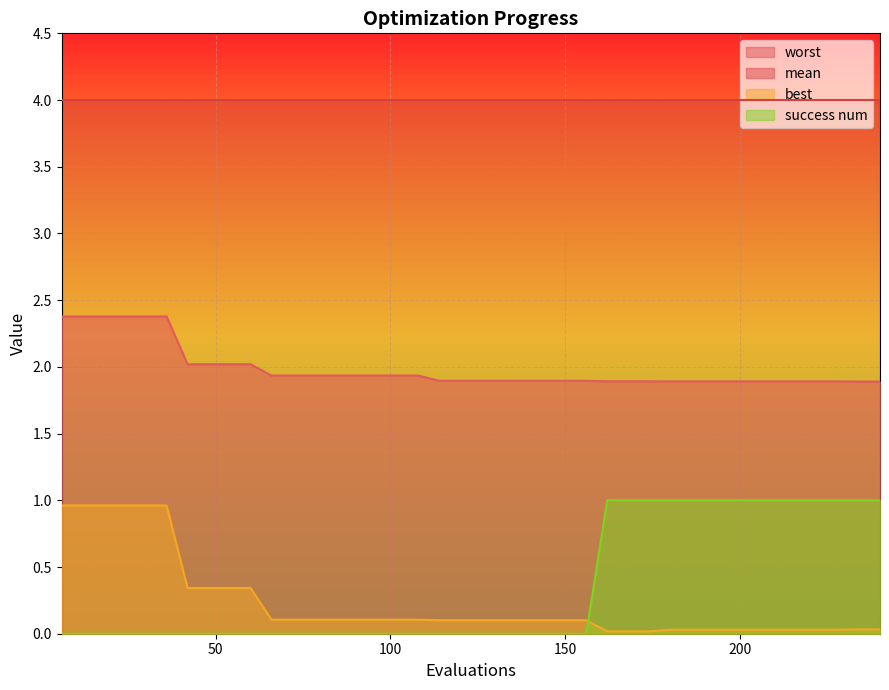

Rank the categories by success num value from highest to lowest.

162, 168, 174, 180, 186, 192, 198, 204, 210, 216, 222, 228, 234, 240, 6, 12, 18, 24, 30, 36, 42, 48, 54, 60, 66, 72, 78, 84, 90, 96, 102, 108, 114, 120, 126, 132, 138, 144, 150, 156